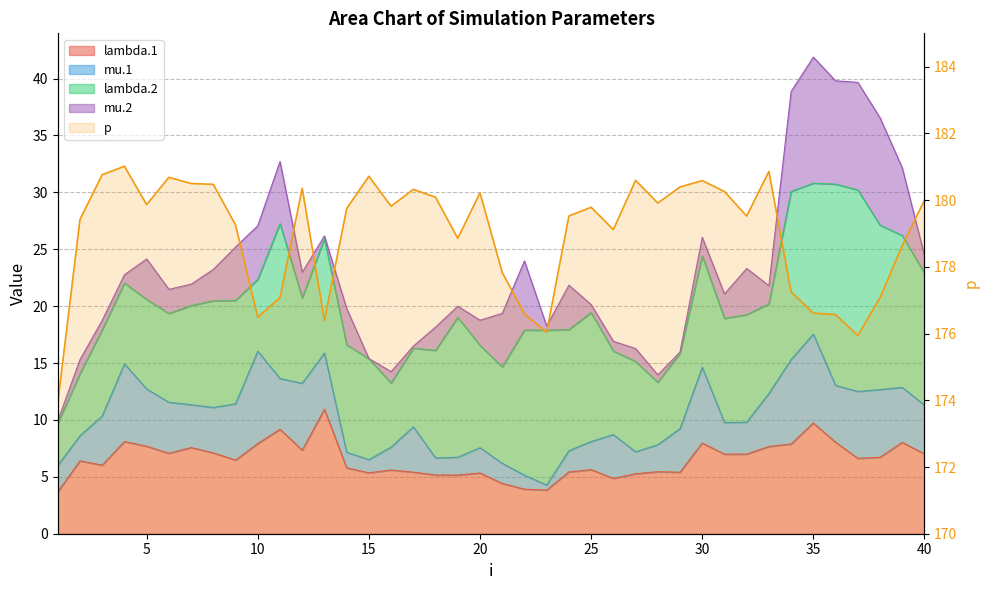

The chart shows a value of 89.2 at 31. True or false?

False